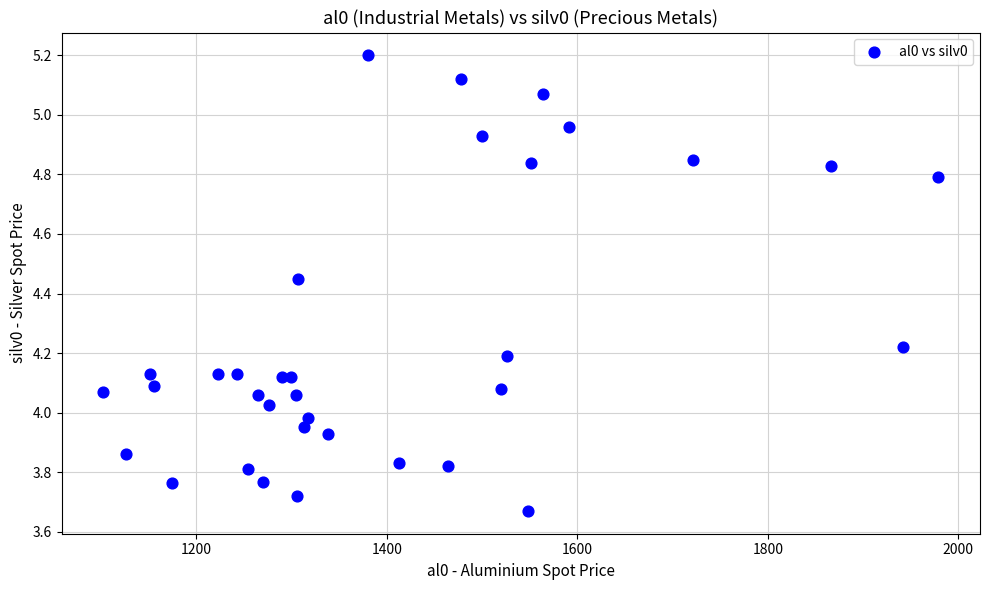

What is the range of X values (max minus min)?

876.5